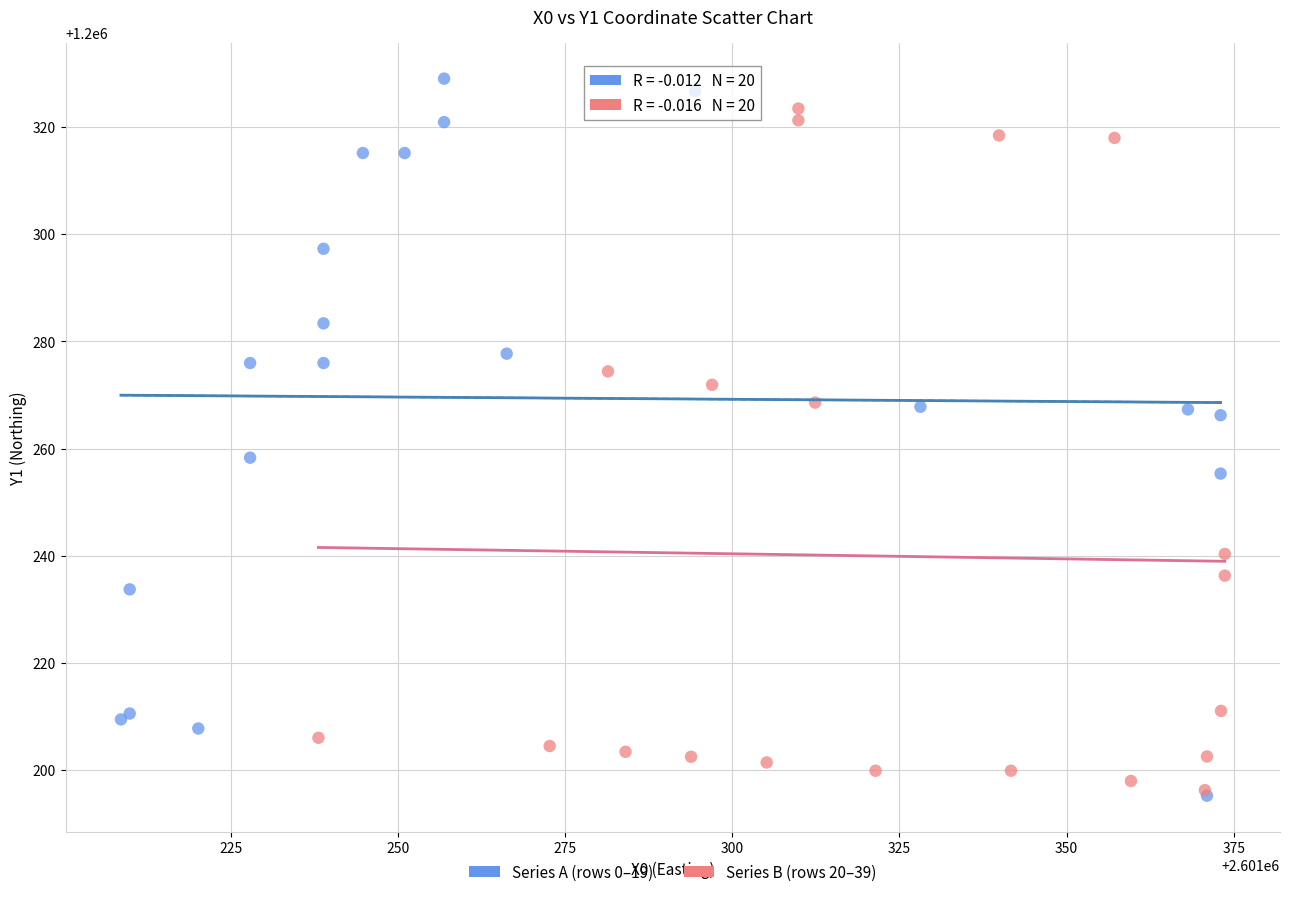

Which series has the widest spread of Y values?

Series A (rows 0–19)